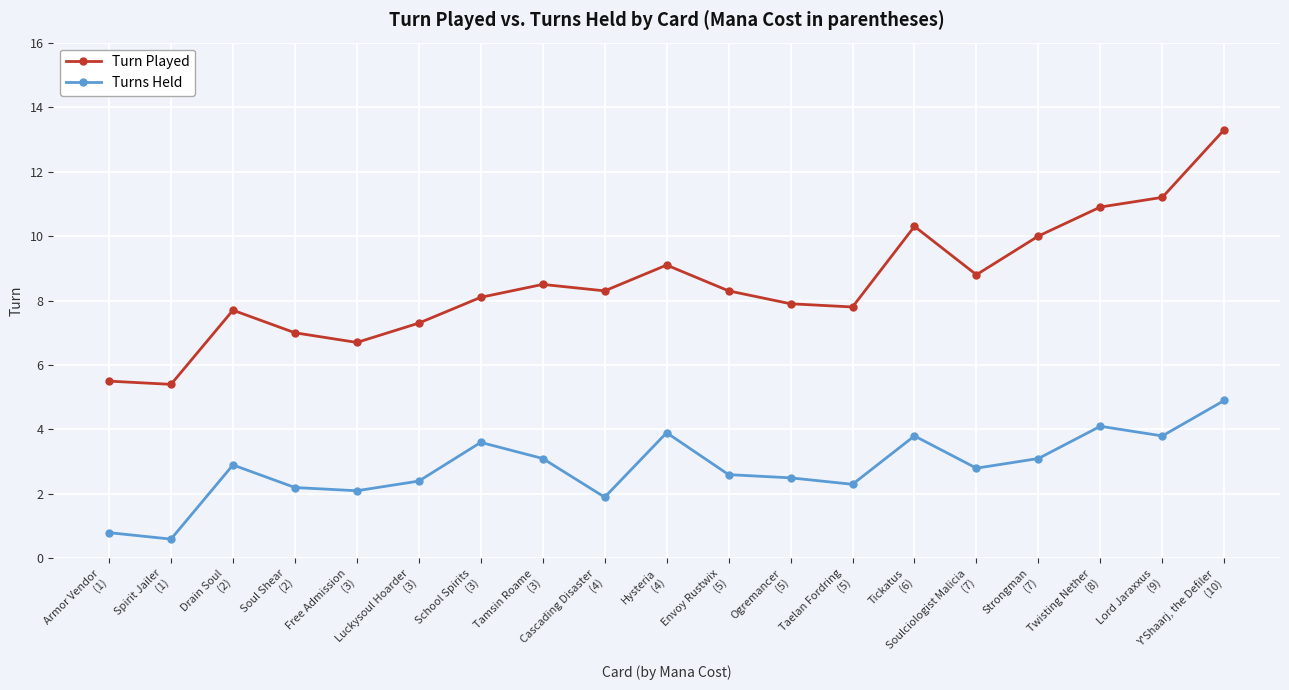

Reading left to right, list all the values displayed in this chart.

Turn Played: 5.5	5.4	7.7	7.0	6.7	7.3	8.1	8.5	8.3	9.1	8.3	7.9	7.8	10.3	8.8	10.0	10.9	11.2	13.3
Turns Held: 0.8	0.6	2.9	2.2	2.1	2.4	3.6	3.1	1.9	3.9	2.6	2.5	2.3	3.8	2.8	3.1	4.1	3.8	4.9